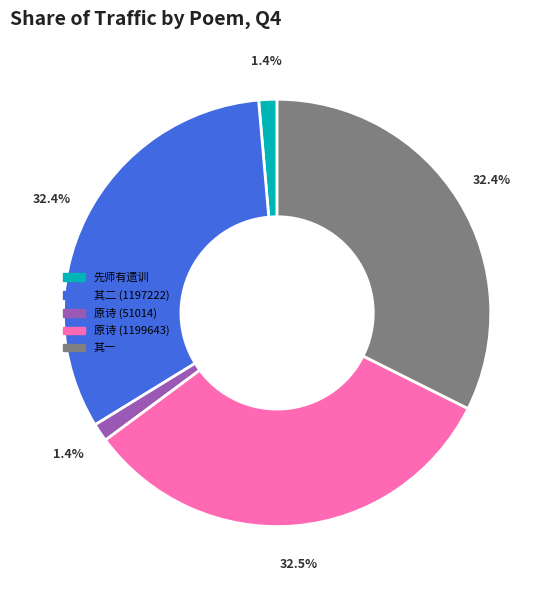

How many slices are in this pie chart?

5